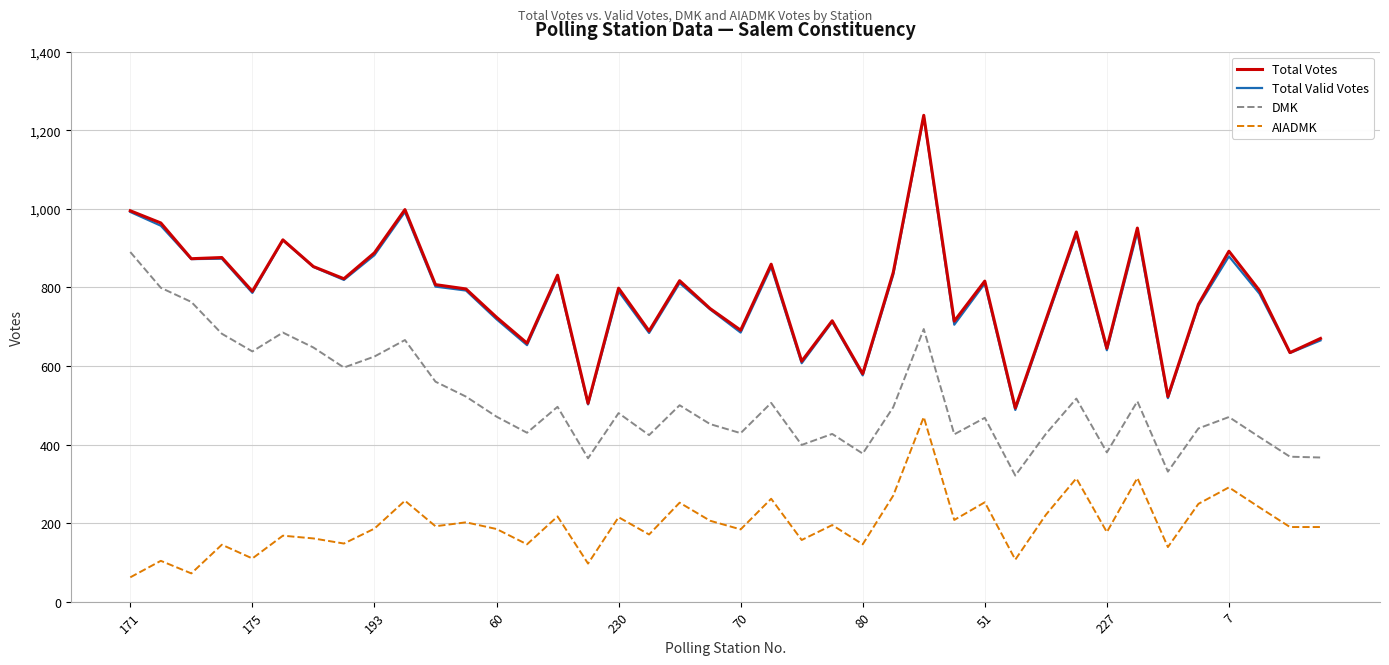

True or false: Total Votes and AIADMK cross at least once.

False